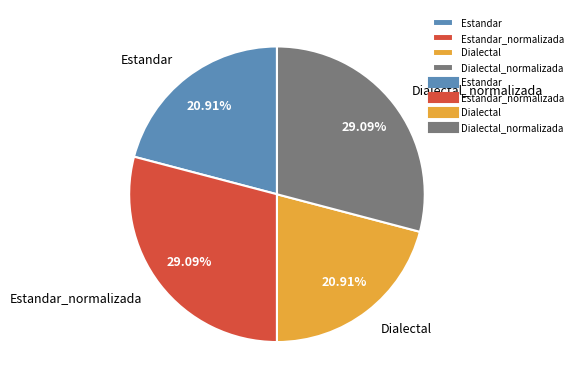

To the nearest percent, what is the difference between the largest and smallest slice percentages?

8%